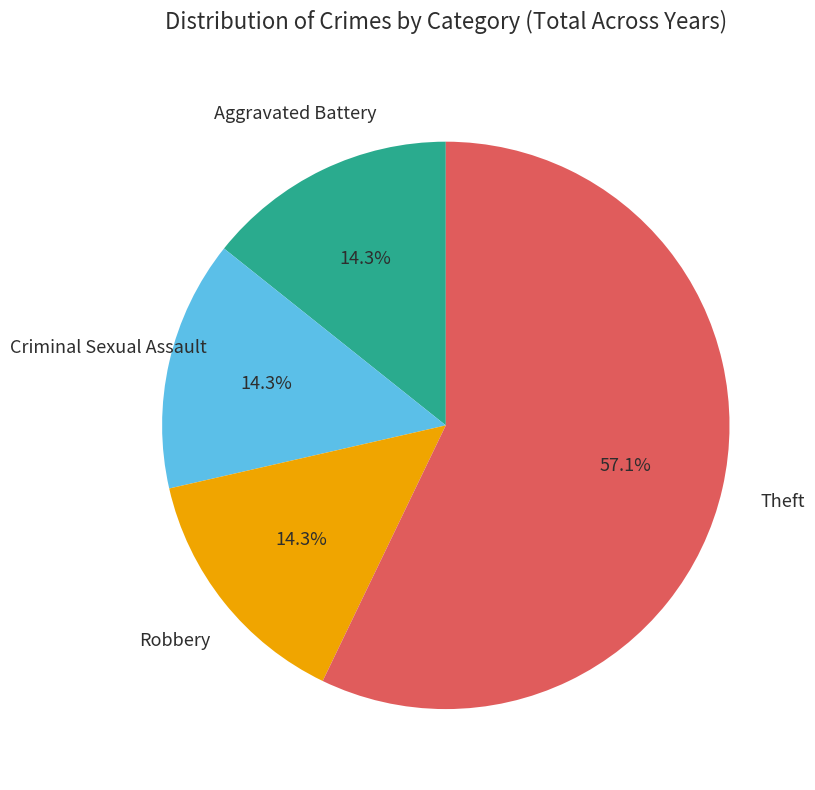

Is there a majority slice in this chart?

Yes